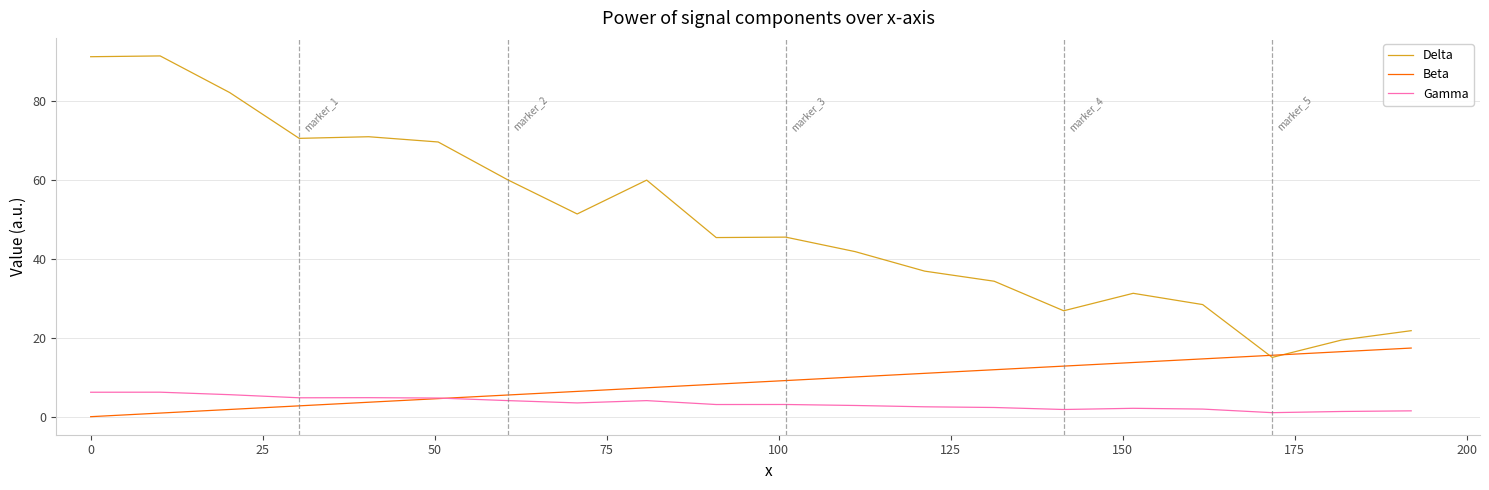

What is the maximum value for Beta?

17.4